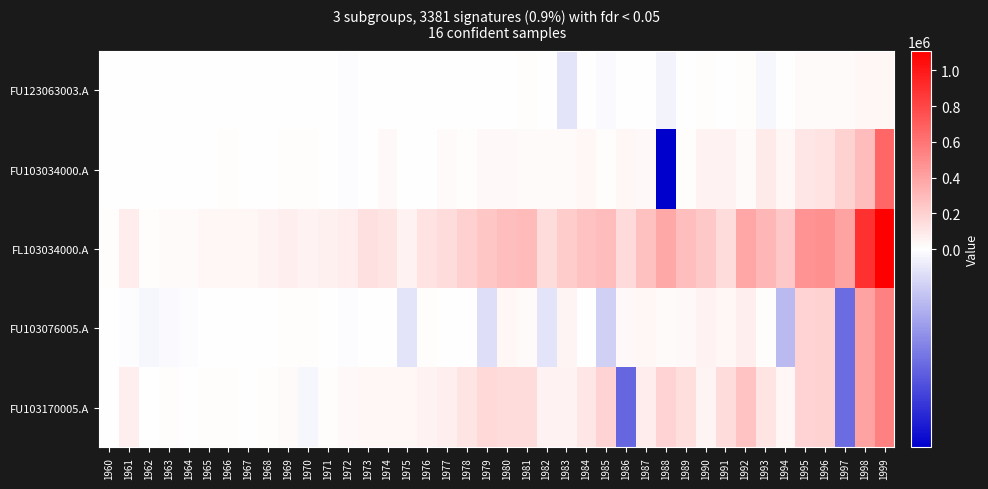

What is the maximum value shown in the chart?

1108892